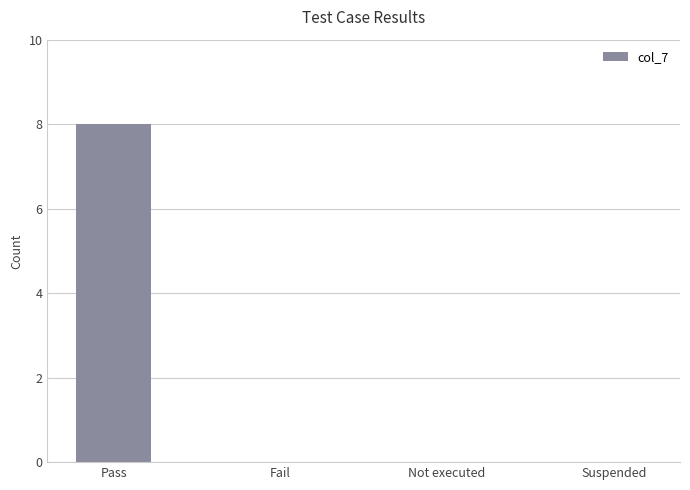

At which category does the chart reach its peak across all series?

Pass